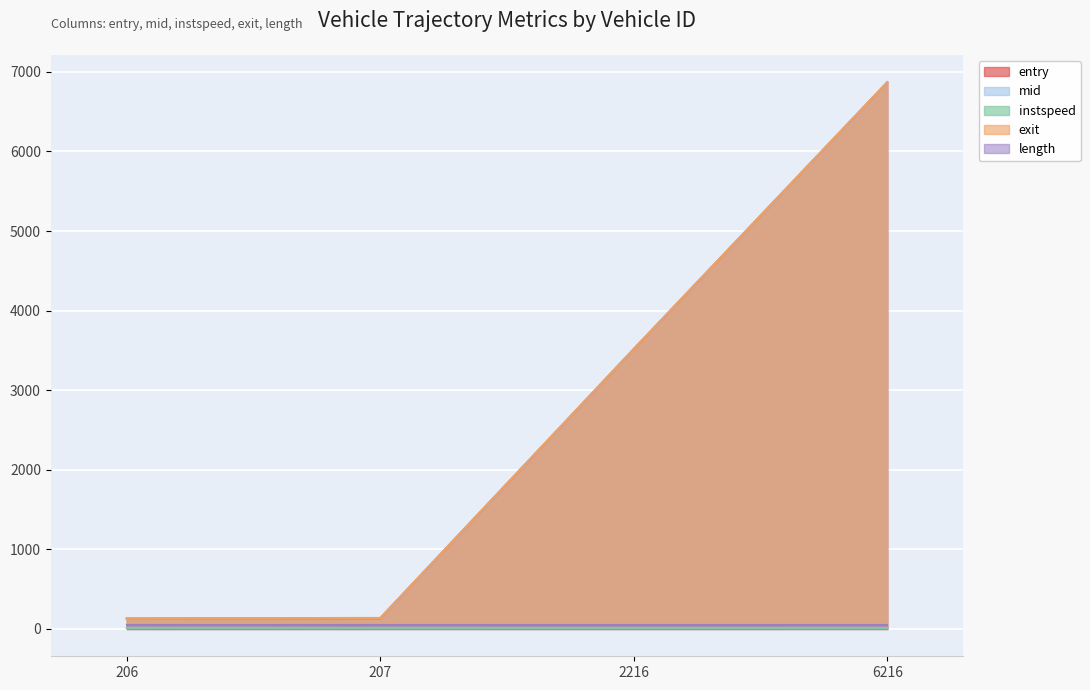

What position from the left is 6216.0?

4